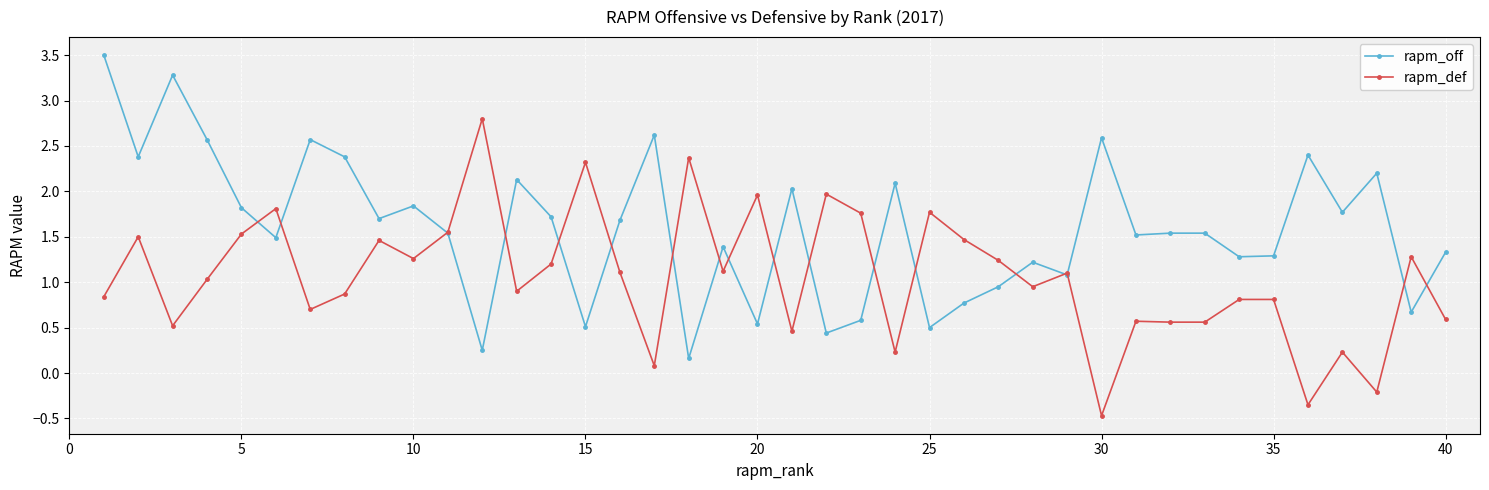

At how many categories does at least one series exceed 0?

40